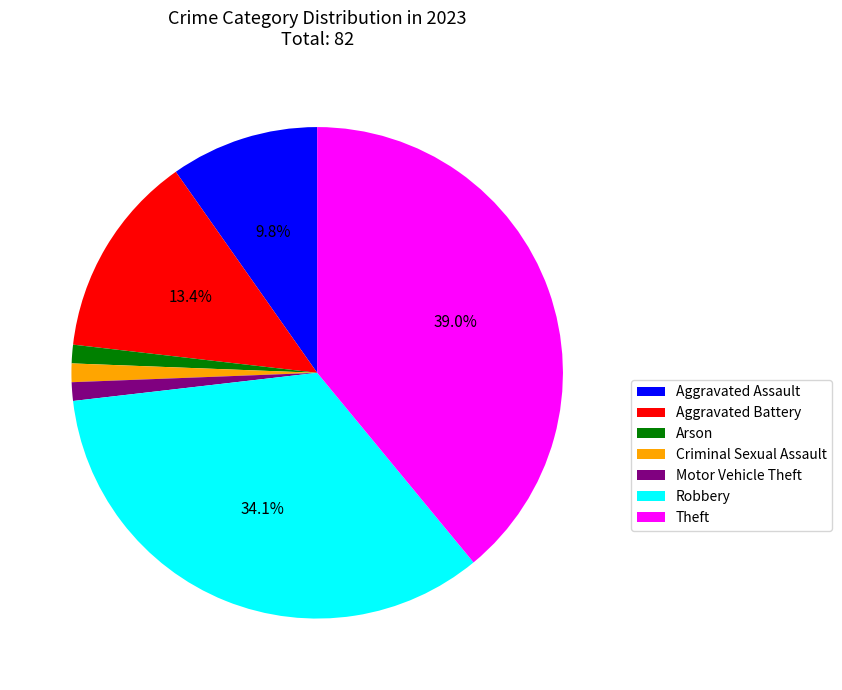

To the nearest percent, what is the difference between the Aggravated Assault and Aggravated Battery slice percentages?

4%